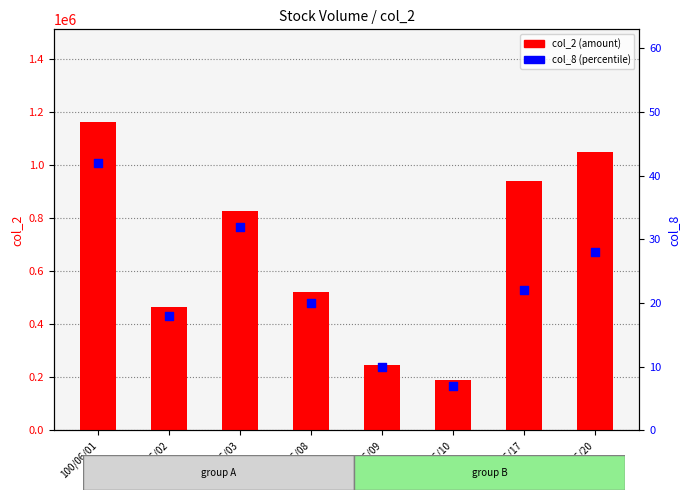

At which category is the sum across all series the highest?

100/06/01